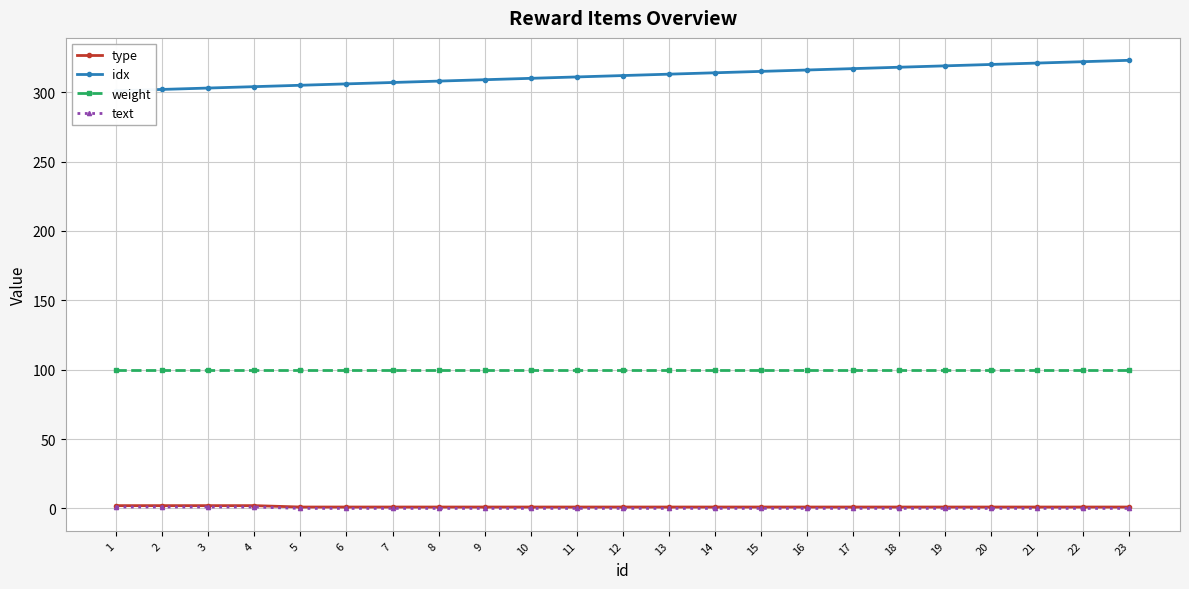

What is the maximum value for idx?

323